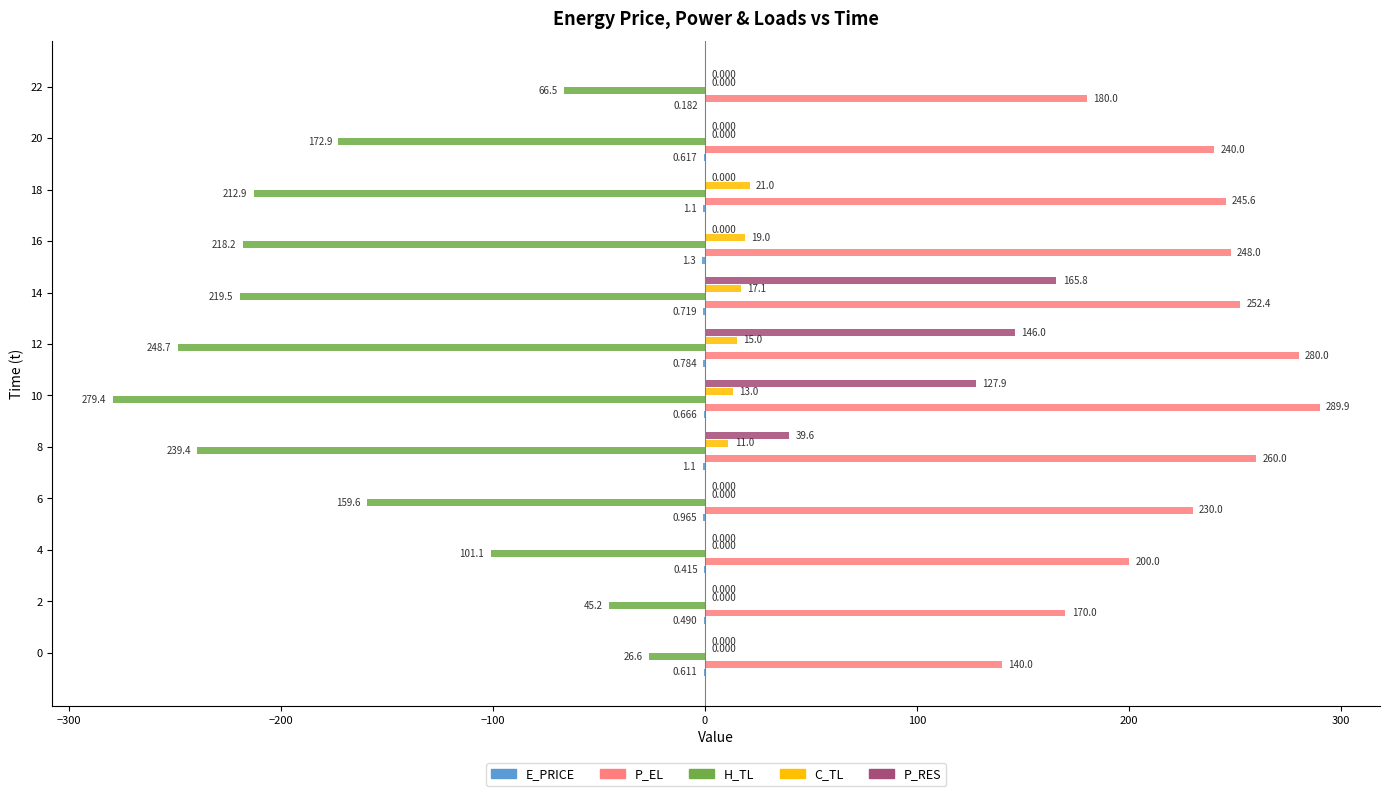

Which series changed the most between 2 and 18?

H_TL